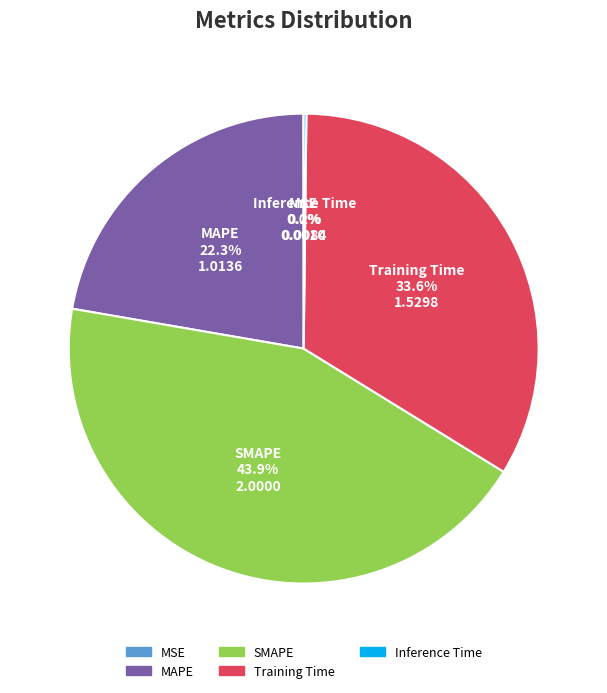

Which has a higher value, Training Time or MAPE?

Training Time